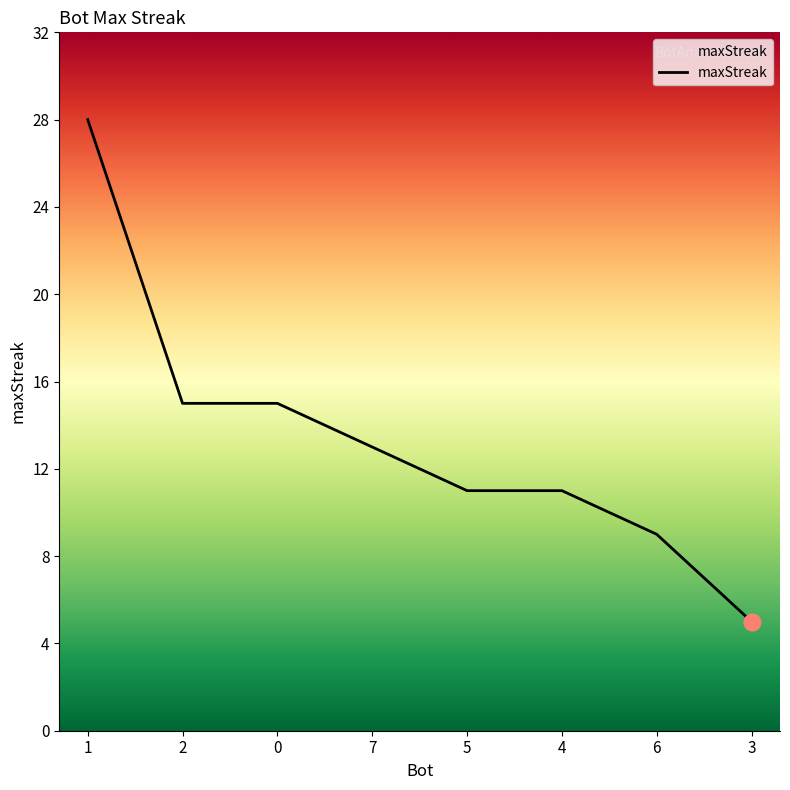

What is the average value?

13